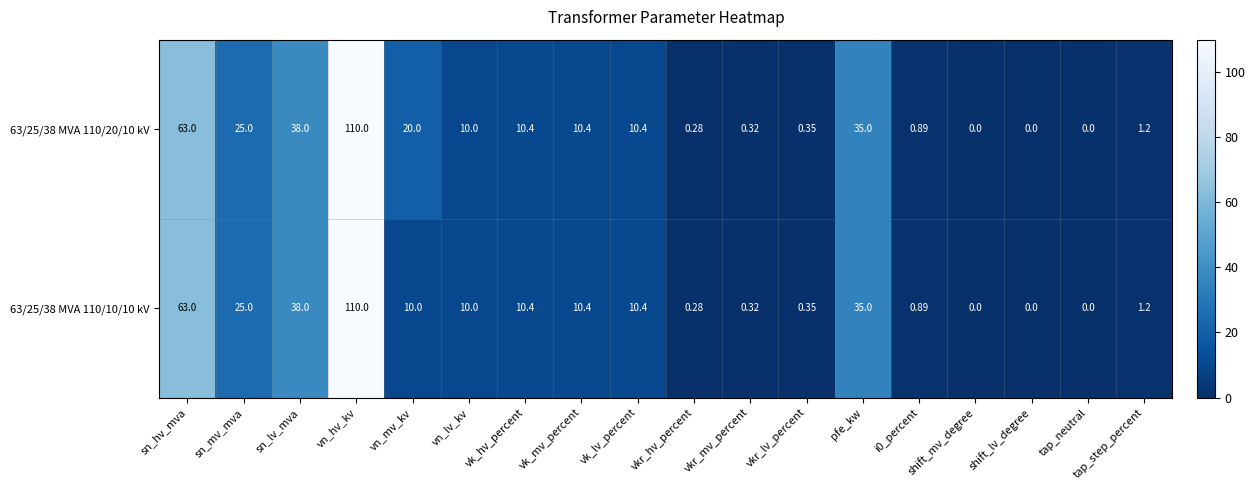

Which category has the highest value across all series?

vn_hv_kv